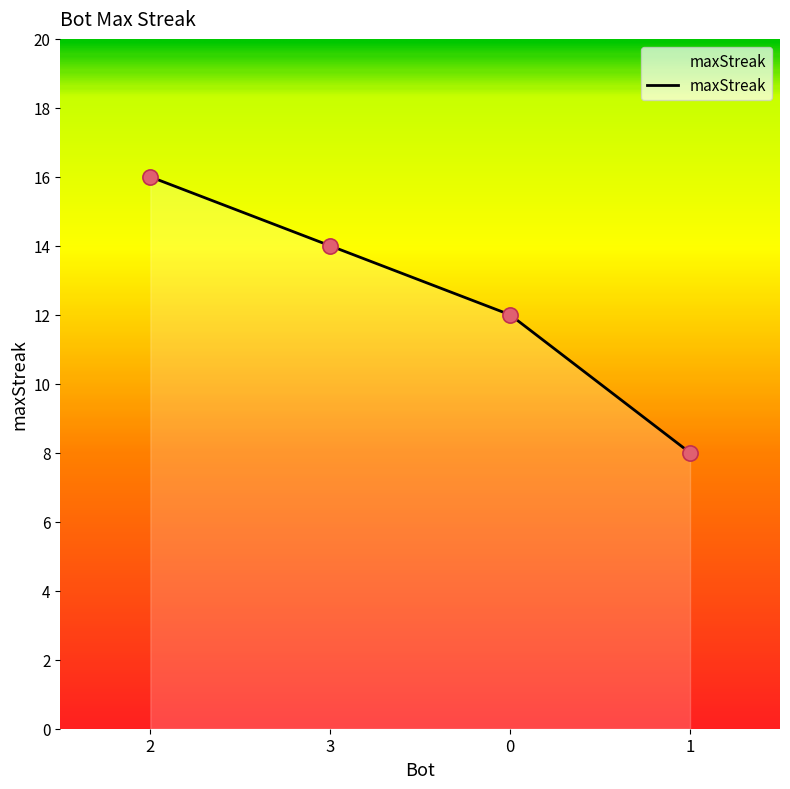

What is the change in value from 2 to 0?

-4